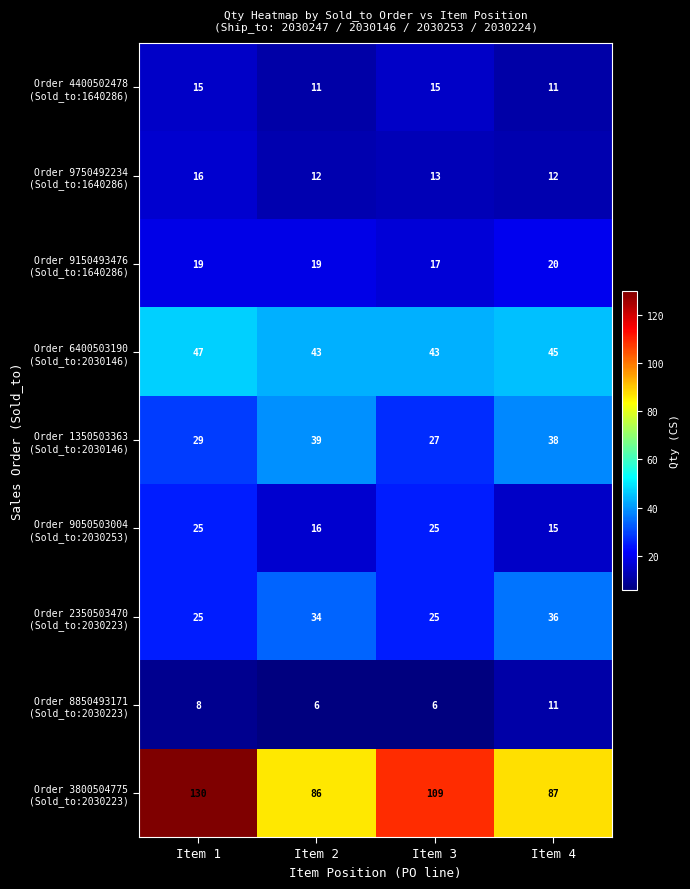

Which category has the highest value across all series?

Item 1